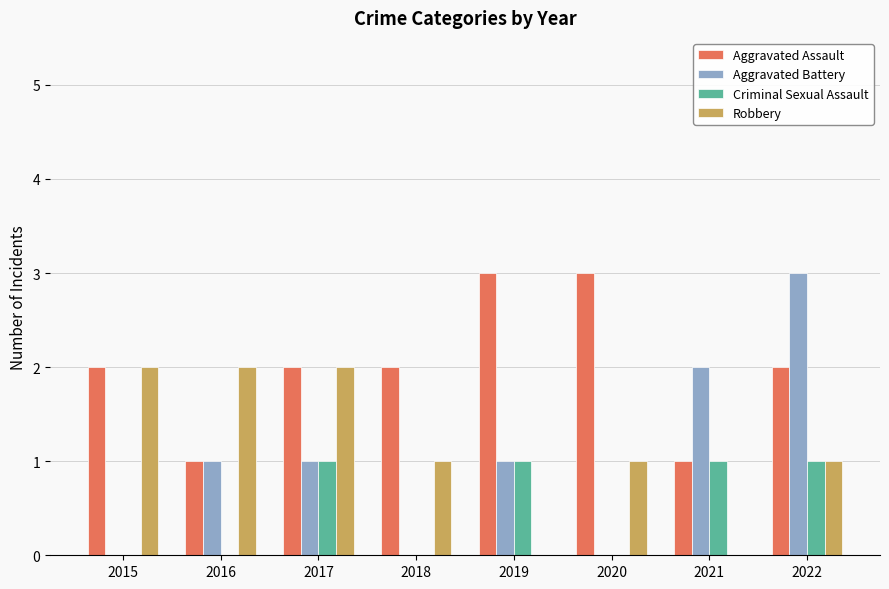

What is the sum of all Aggravated Assault values?

16